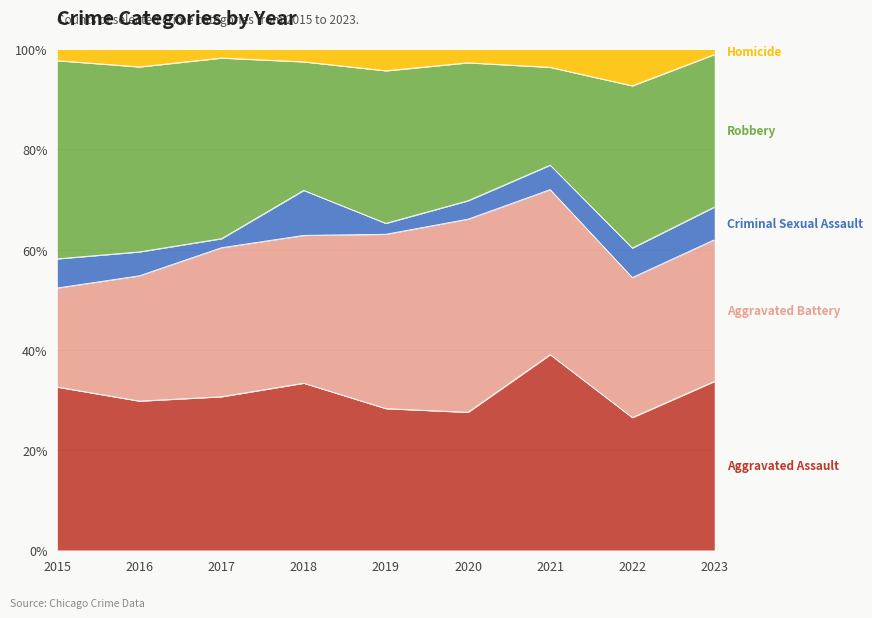

What is the total value across all series at 2018?

100.0